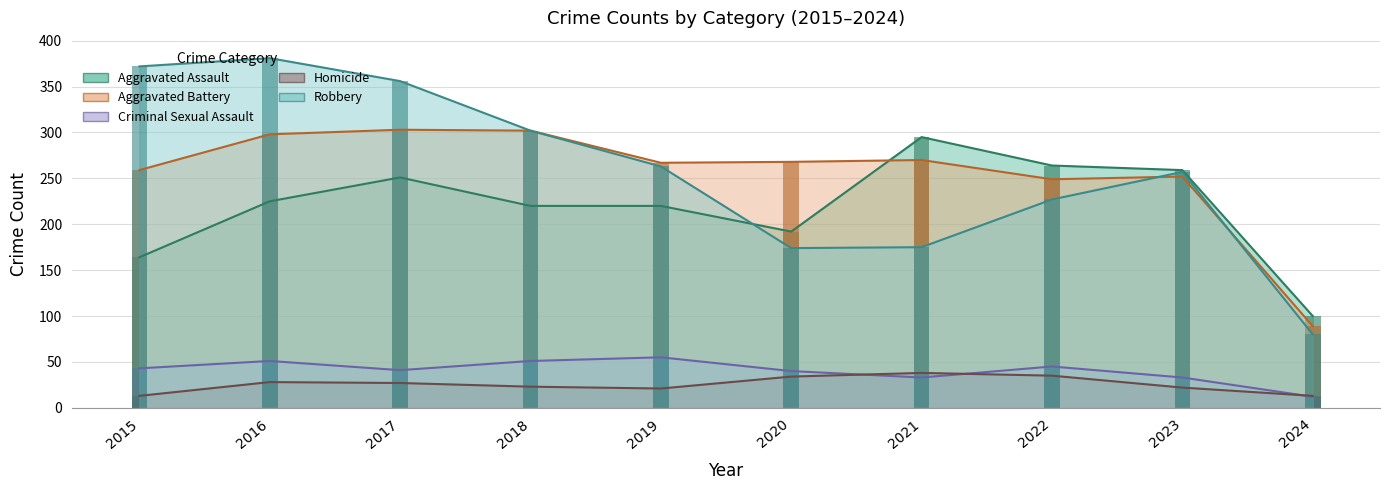

What is the difference between the maximum and second lowest values in the Aggravated Assault series?

131